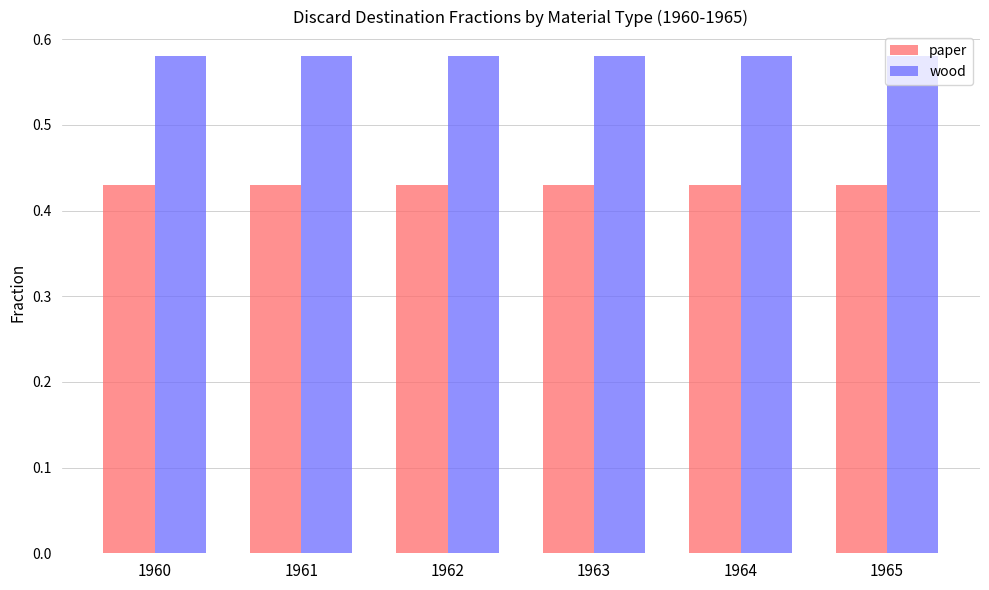

Is it true that wood equals 0.2 at 1961?

False